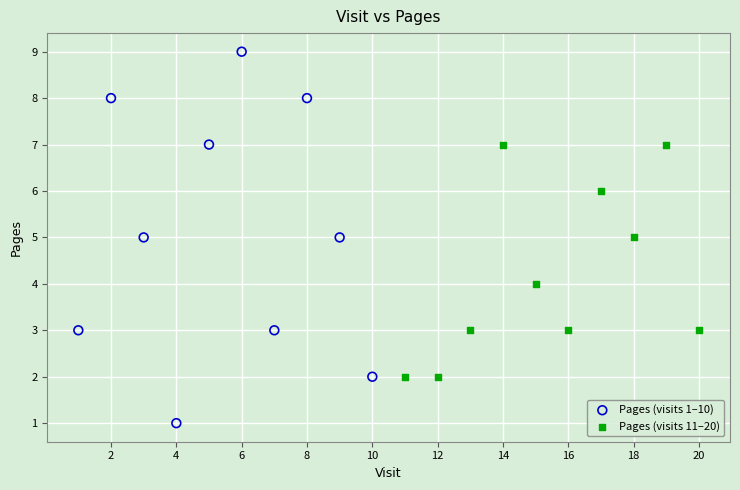

Which series contains the lowest Y value?

Pages (visits 1–10)